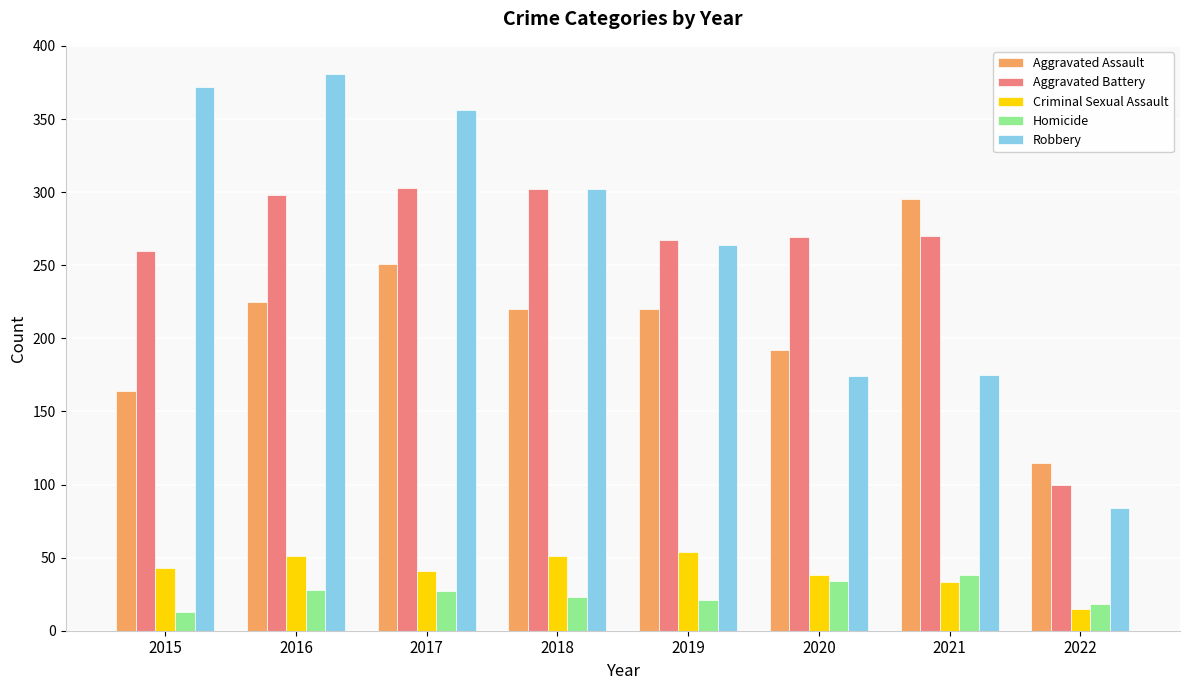

What is the total value across all series at 2016?

983